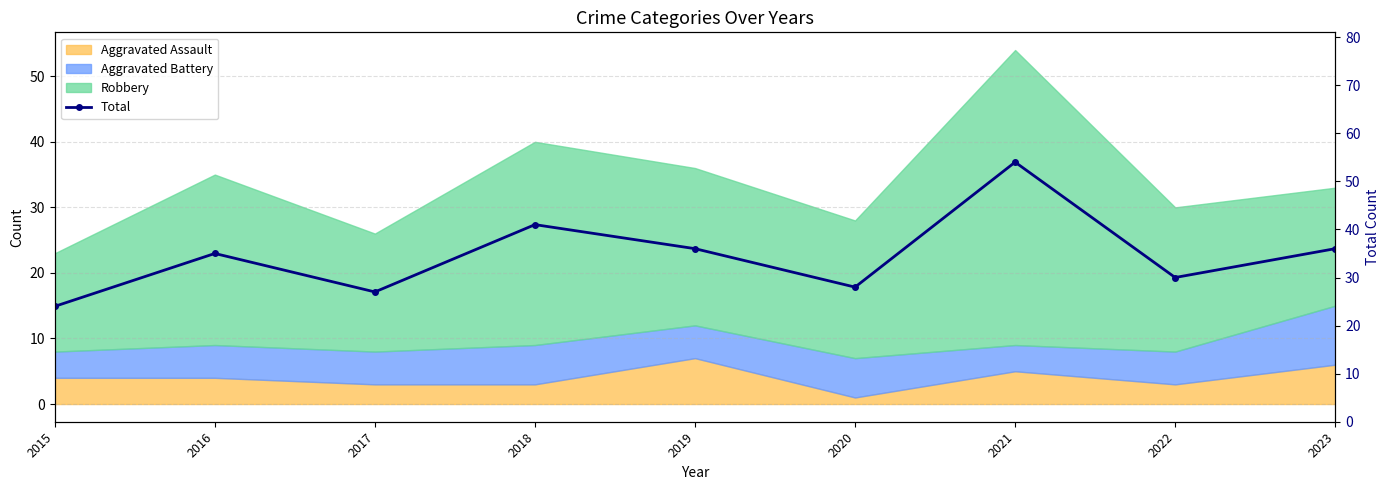

What is the greatest value displayed?

54